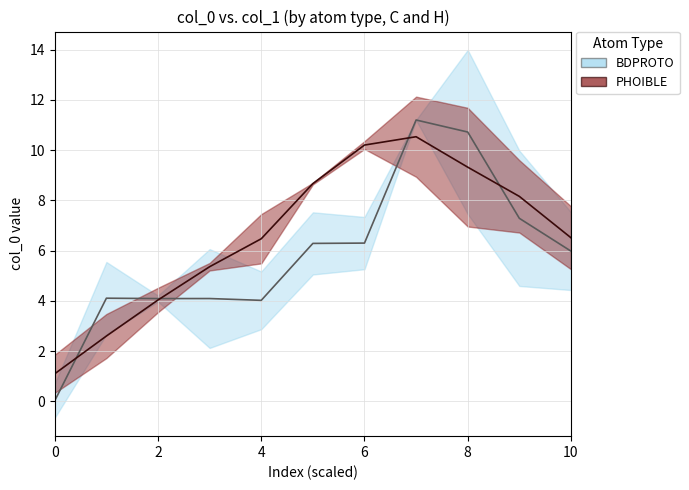

True or false: PHOIBLE has a value of 10.2 at 6.

True